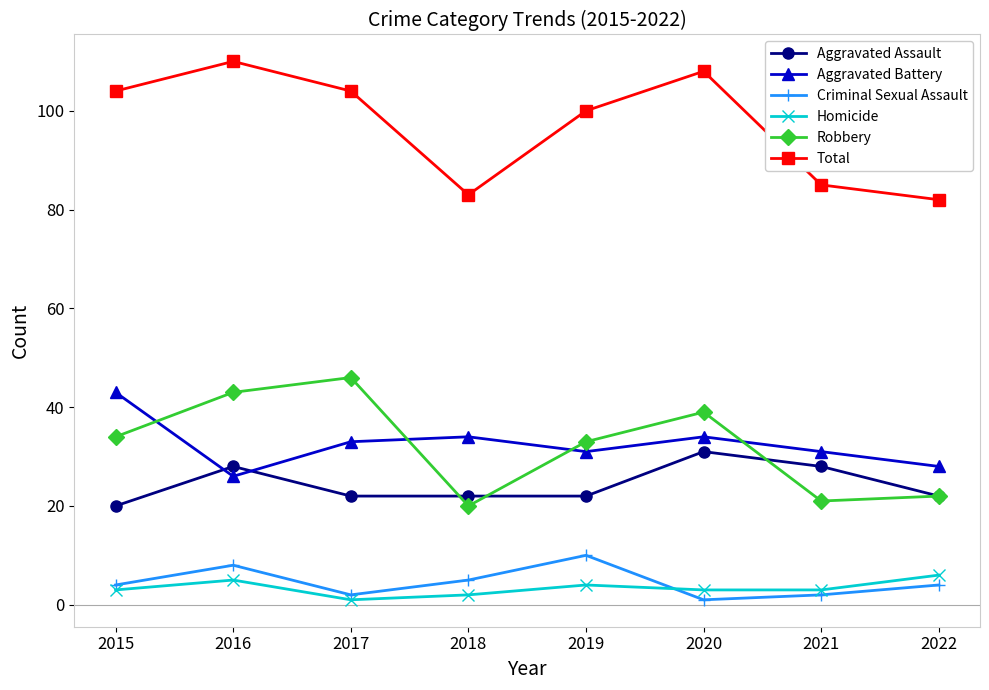

Reading left to right, what are all the values shown in this chart?

Aggravated Assault: 20	28	22	22	22	31	28	22
Aggravated Battery: 43	26	33	34	31	34	31	28
Criminal Sexual Assault: 4	8	2	5	10	1	2	4
Homicide: 3	5	1	2	4	3	3	6
Robbery: 34	43	46	20	33	39	21	22
Total: 104	110	104	83	100	108	85	82